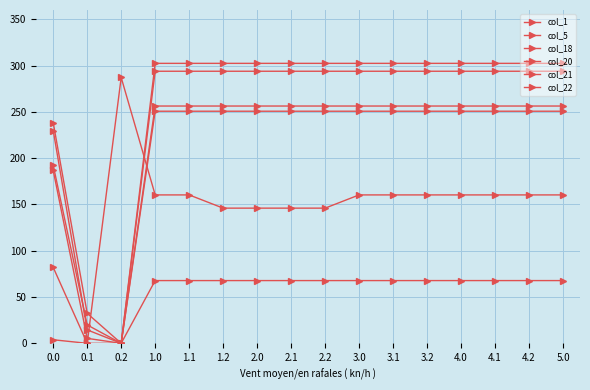

True or false: col_1 and col_5 intersect in this chart.

False